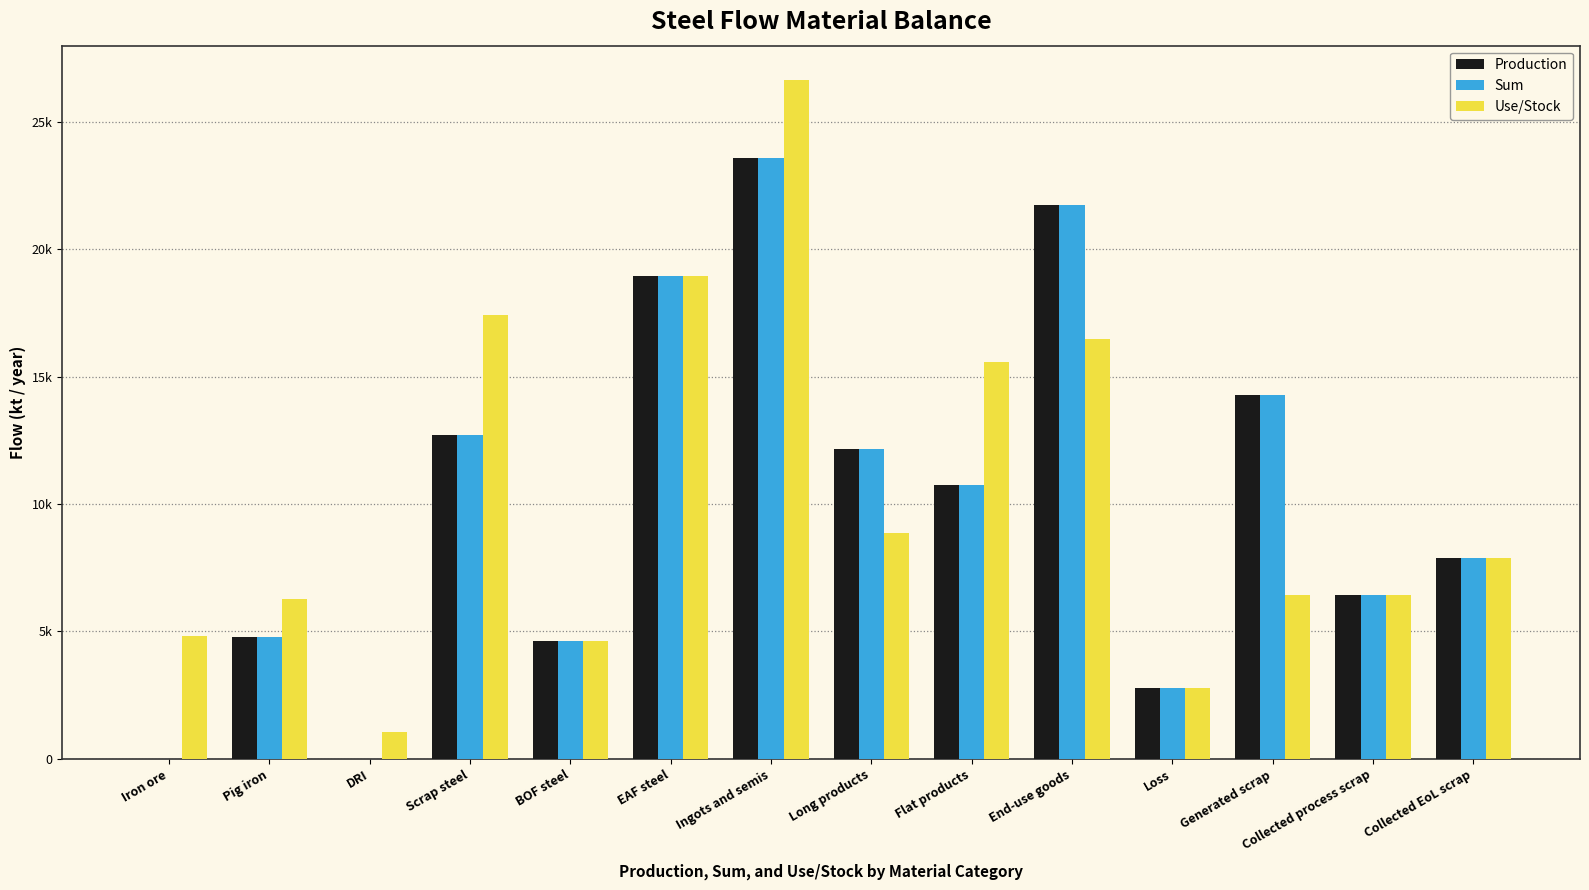

Rank the categories by Production value from lowest to highest.

Iron ore, DRI, Loss, BOF steel, Pig iron, Collected process scrap, Collected EoL scrap, Flat products, Long products, Scrap steel, Generated scrap, EAF steel, End-use goods, Ingots and semis